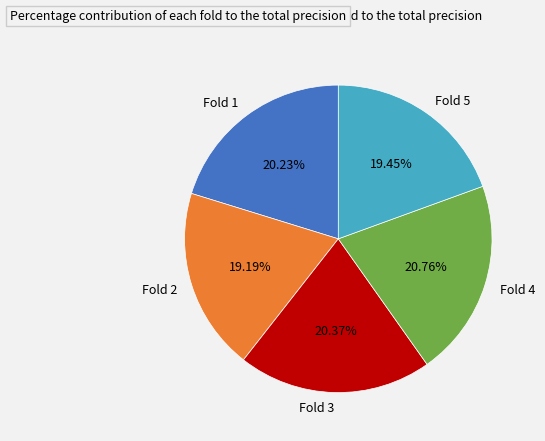

To the nearest percent, what percentage of the pie is Fold 4?

21%